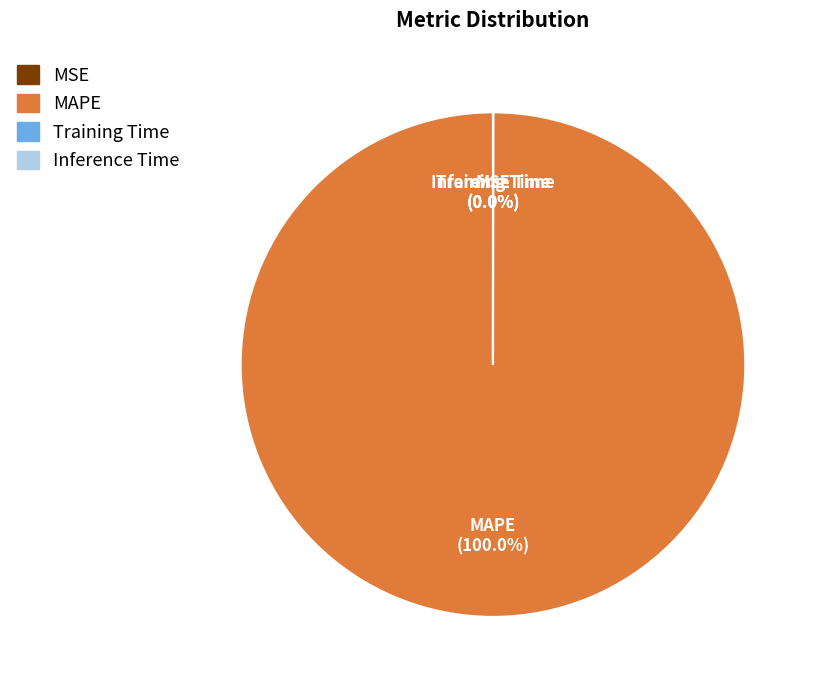

What is the largest slice in the pie chart?

MAPE